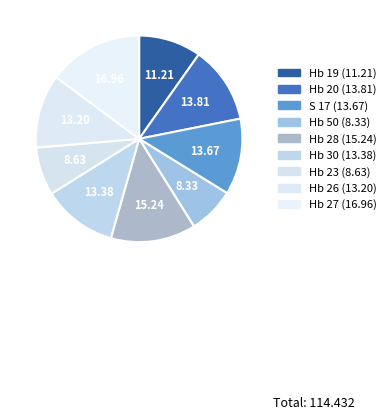

Is there any slice that represents more than half of the pie?

No